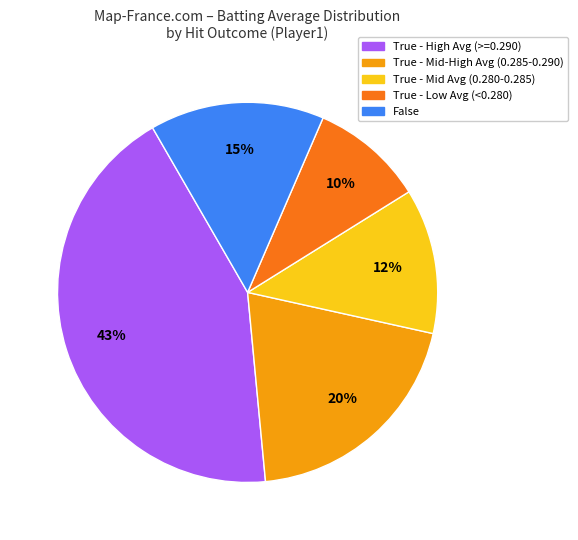

How many slices are in this pie chart?

5